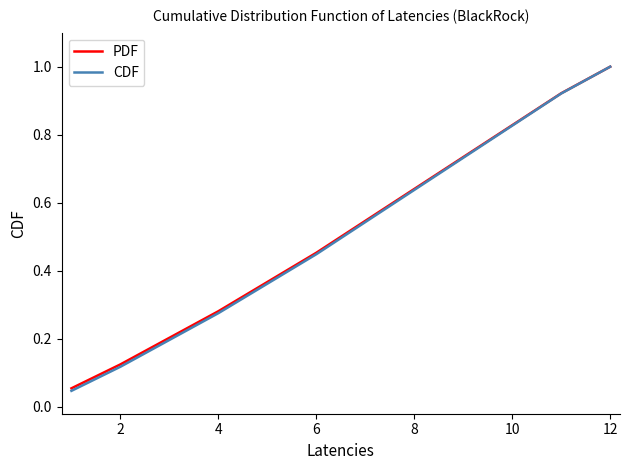

What is the maximum value for PDF?

1.0